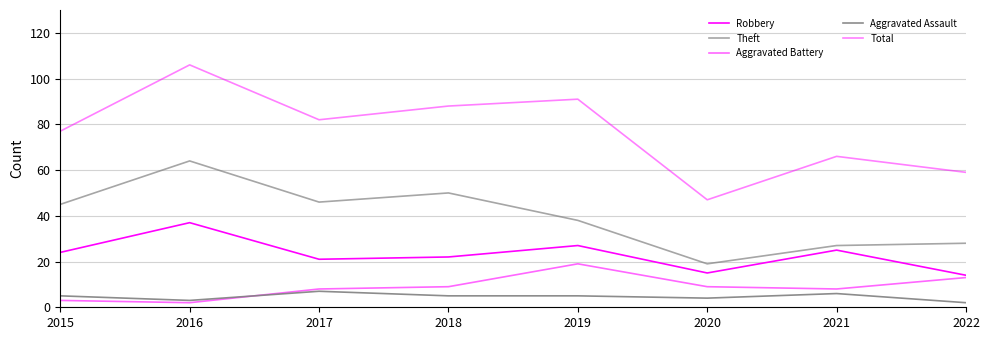

Is this an area chart (filled region under the line)?

No